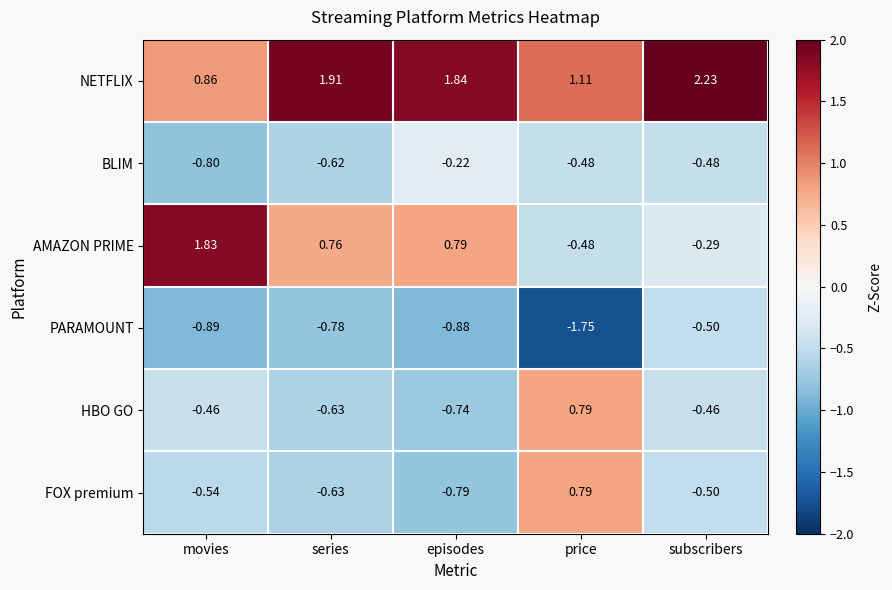

Which series has the largest total across all categories?

NETFLIX